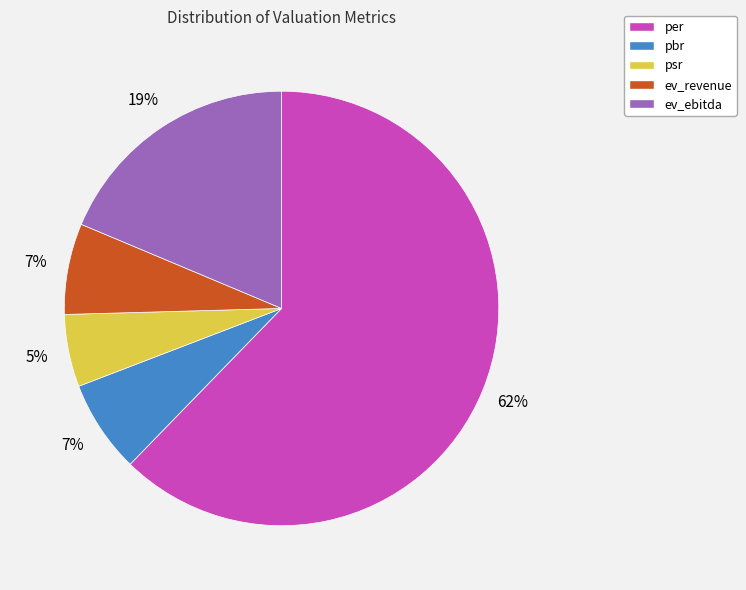

Is the sum of per and ev_revenue greater than half?

Yes